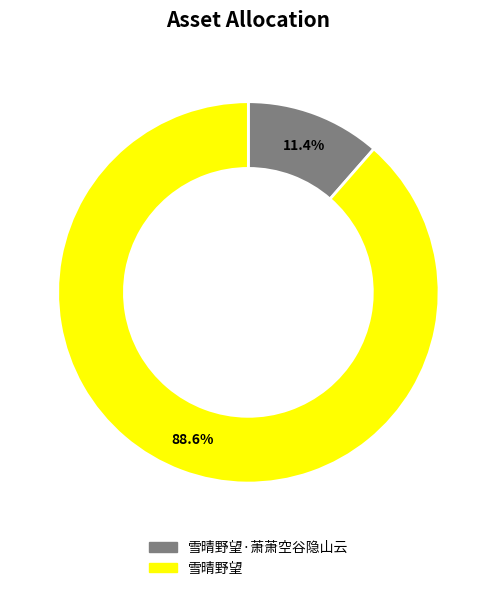

To the nearest percent, what is the difference between the 雪晴野望 and 雪晴野望·萧萧空谷隐山云 slice percentages?

77%